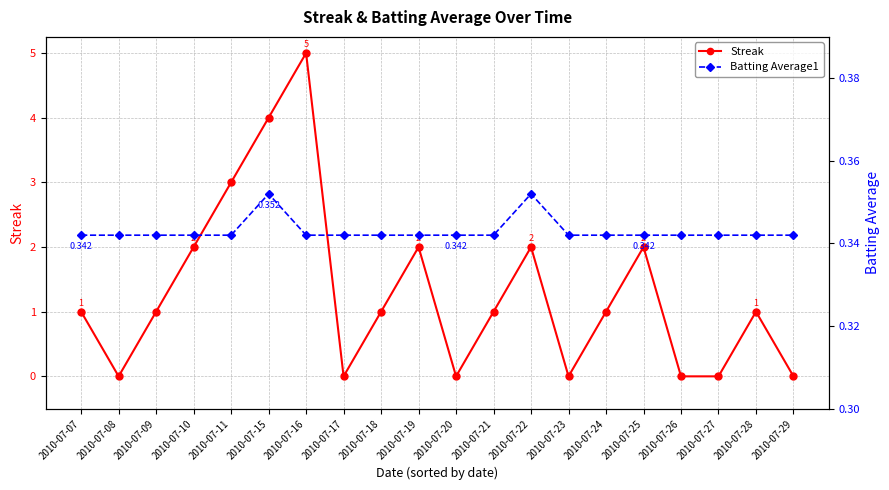

Which series has the widest spread of values?

Streak